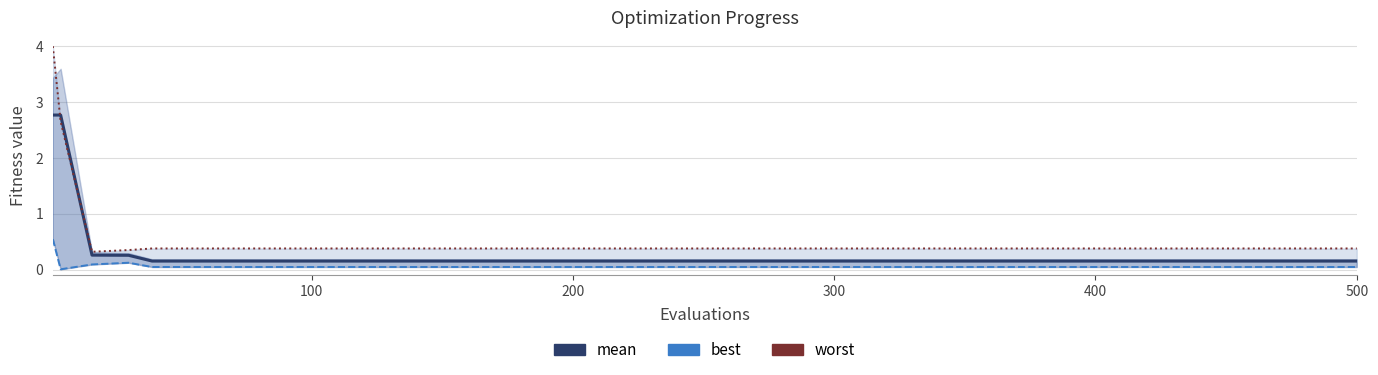

Reading left to right, list all the values displayed in this chart.

mean: 2.8	2.8	0.3	0.3	0.2	0.2	0.2	0.2	0.2	0.2	0.2	0.2	0.2	0.2	0.2	0.2	0.2	0.2	0.2	0.2	0.2	0.2	0.2	0.2	0.2	0.2	0.2	0.2	0.2	0.2	0.2
best: 0.5	0.0	0.1	0.1	0.0	0.0	0.0	0.0	0.0	0.0	0.0	0.0	0.0	0.0	0.0	0.0	0.0	0.0	0.0	0.0	0.0	0.0	0.0	0.0	0.0	0.0	0.0	0.0	0.0	0.0	0.0
worst: 4.0	2.6	0.3	0.4	0.4	0.4	0.4	0.4	0.4	0.4	0.4	0.4	0.4	0.4	0.4	0.4	0.4	0.4	0.4	0.4	0.4	0.4	0.4	0.4	0.4	0.4	0.4	0.4	0.4	0.4	0.4